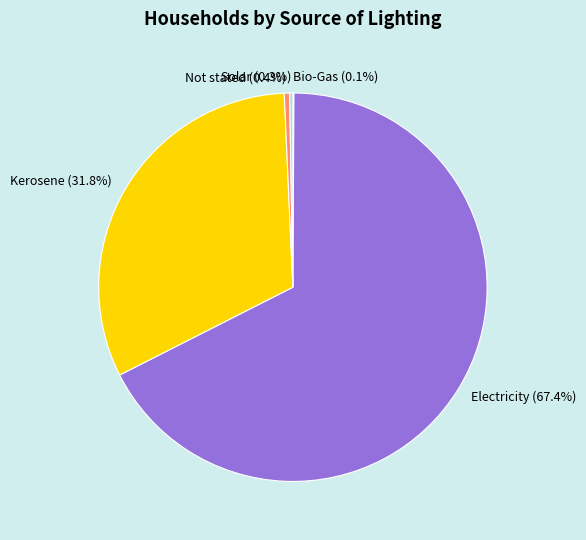

What portion of the pie excludes Electricity?

32.6%